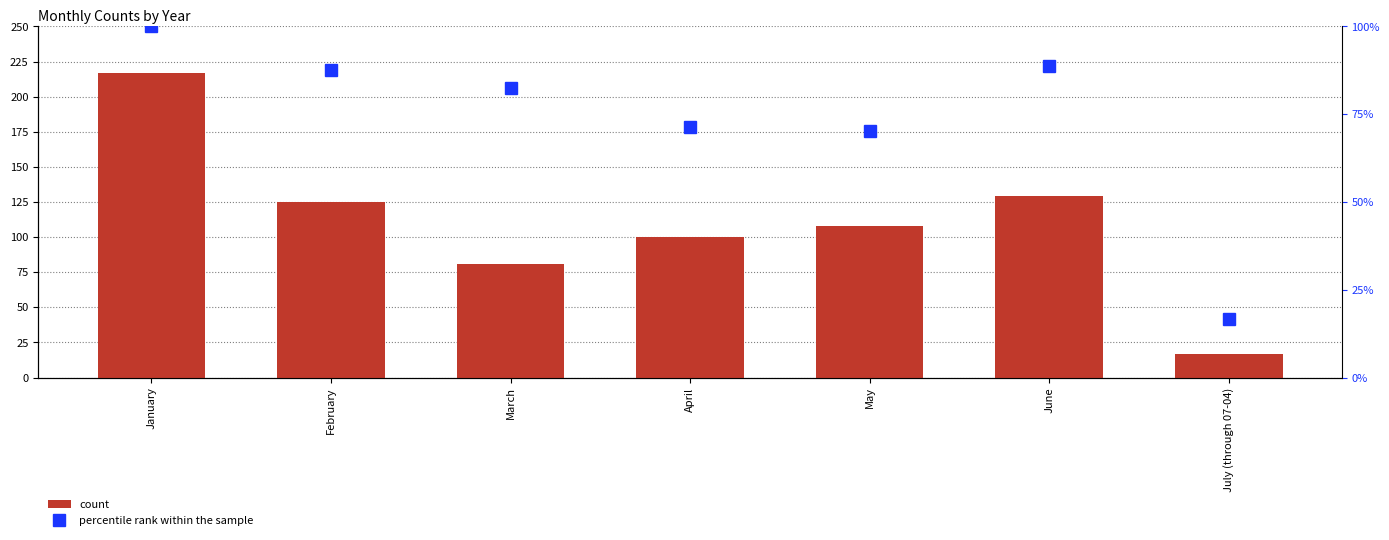

Which series has the largest range (max minus min)?

count